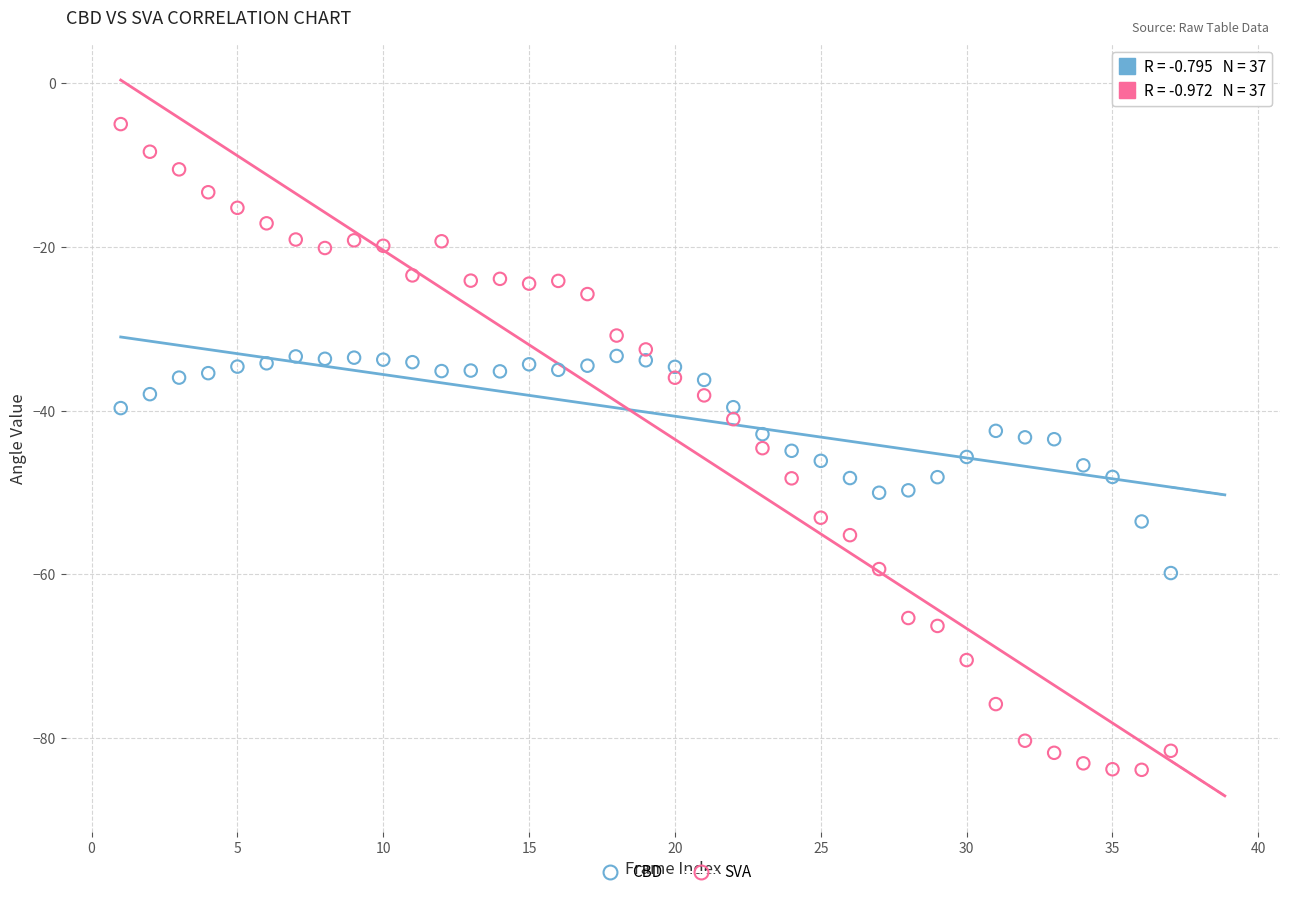

What are all the series names shown in the legend?

CBD, SVA